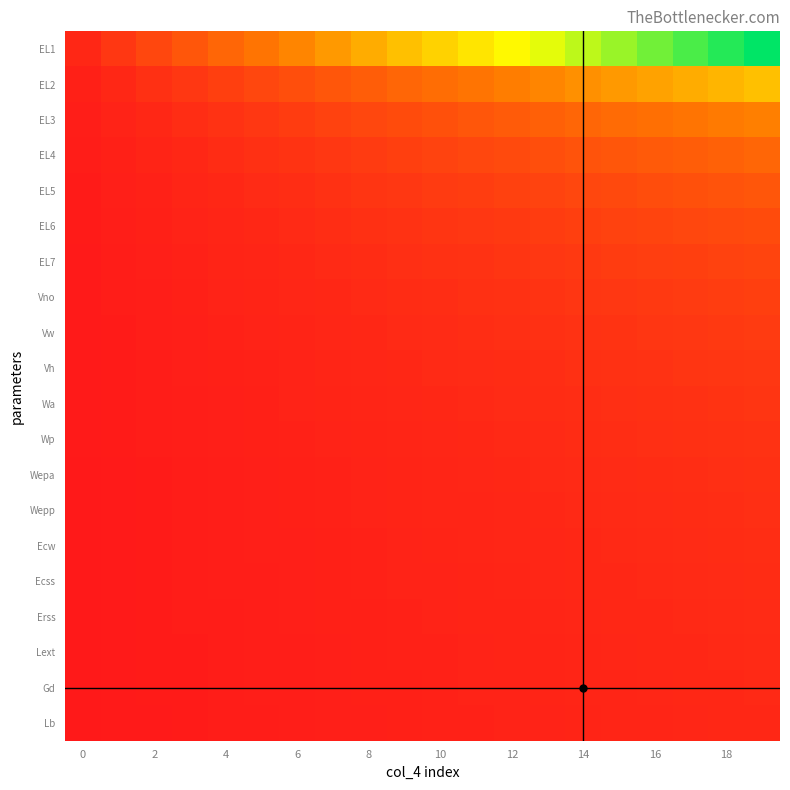

At which category is the sum across all series the highest?

19